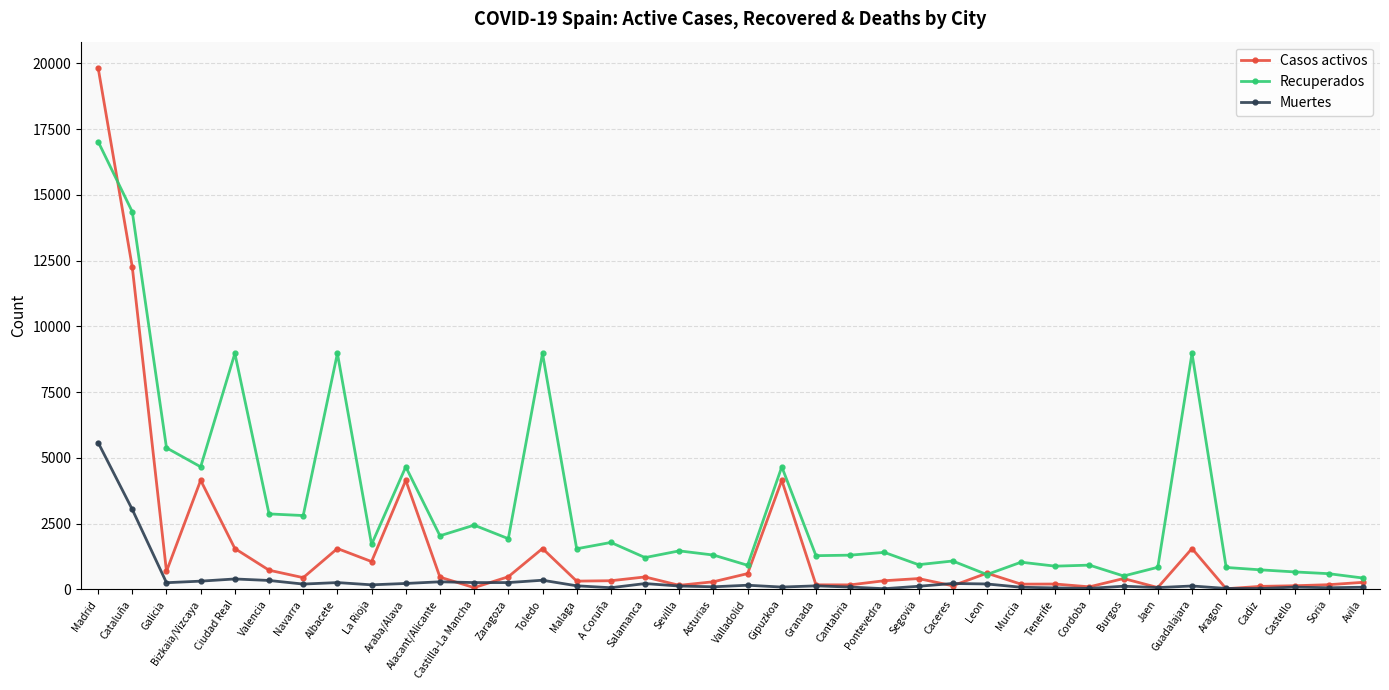

True or false: Recuperados has a value of 747 at Cadiz.

True